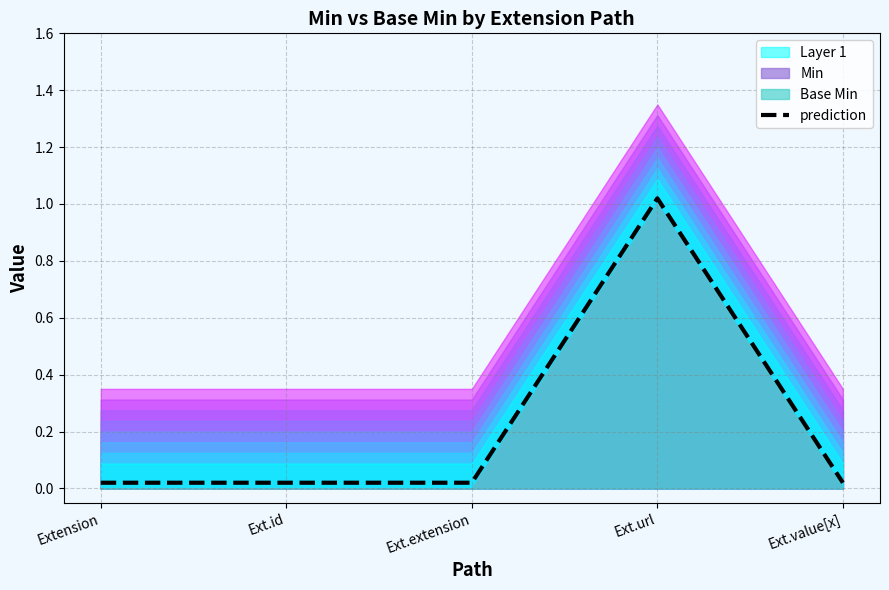

How many points are higher than both their immediate neighbors (excluding endpoints)?

1